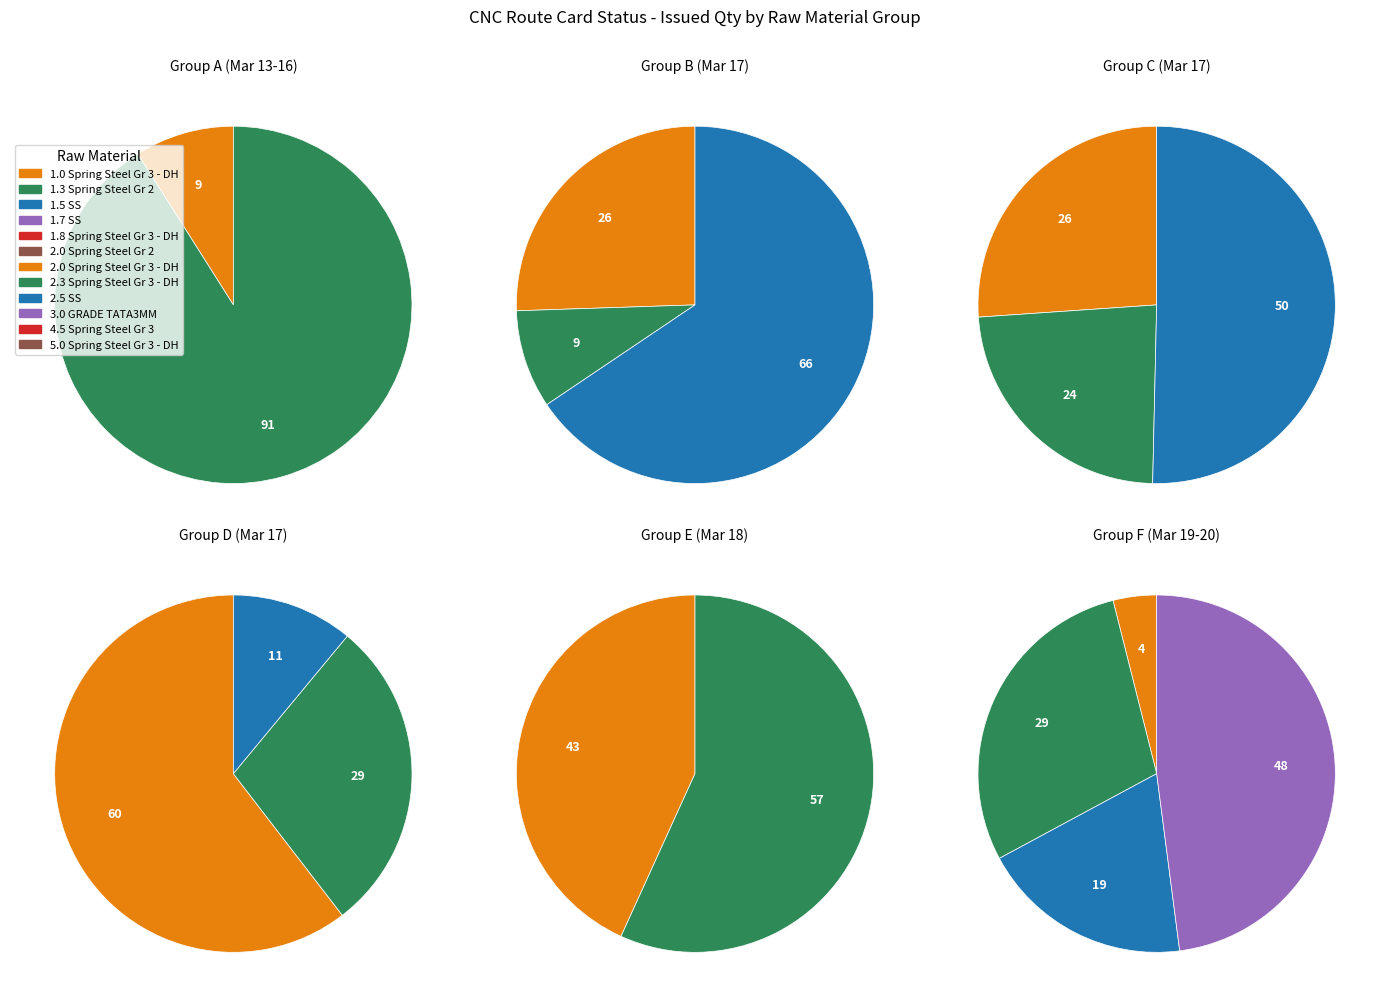

To the nearest percent, what is the average slice percentage?

8%